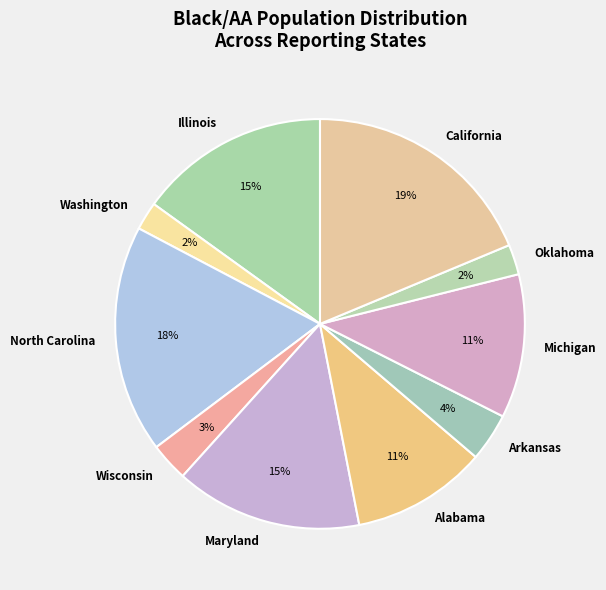

Which has a higher value, California or Illinois?

California